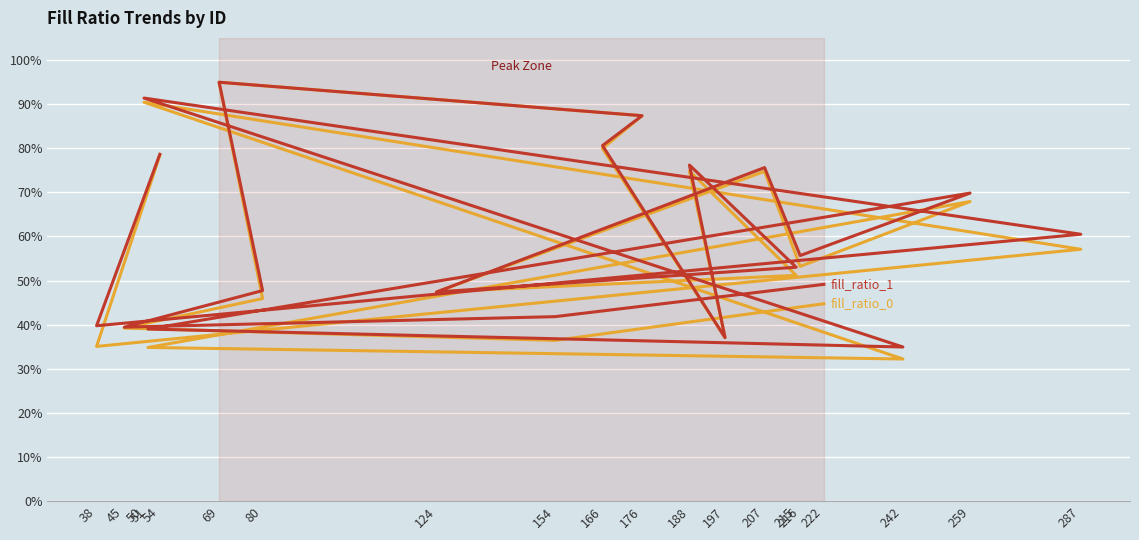

Where is the first local maximum for fill_ratio_0?

50